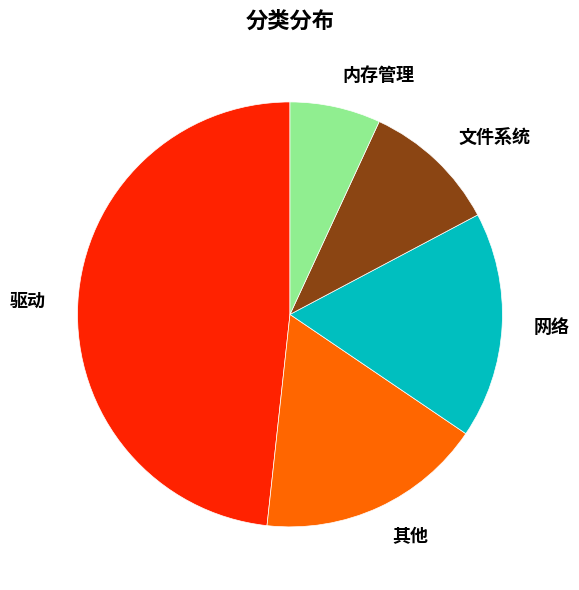

Between 网络 and 文件系统, which is larger?

网络